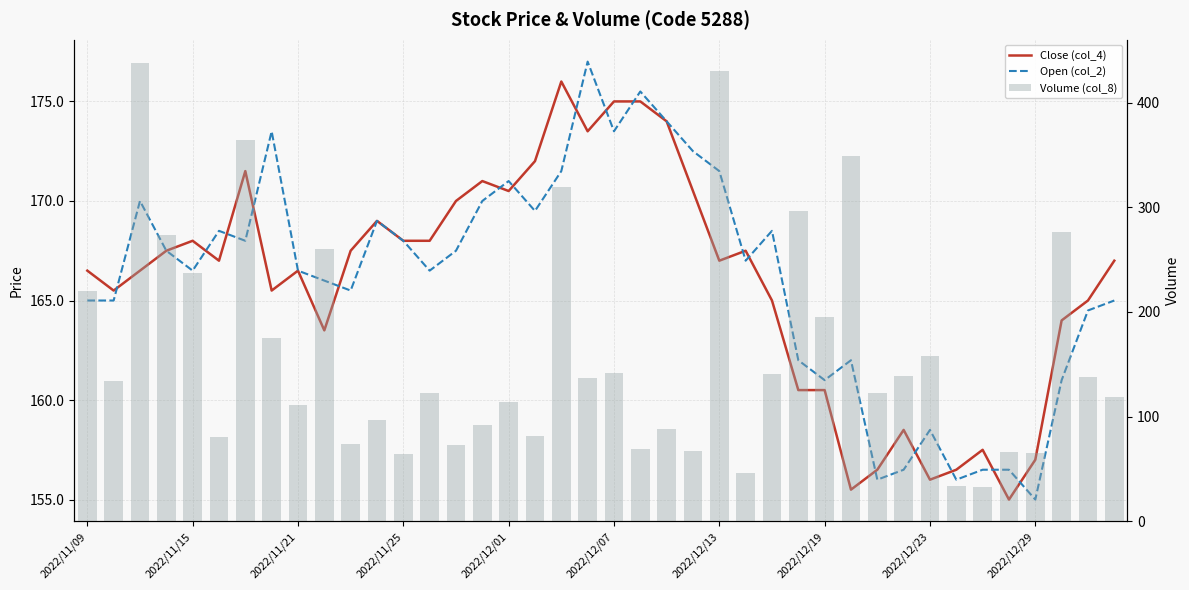

Reading left to right, transcribe all the data shown in this chart.

Close (col_4): 166.5	165.5	166.5	167.5	168.0	167.0	171.5	165.5	166.5	163.5	167.5	169.0	168.0	168.0	170.0	171.0	170.5	172.0	176.0	173.5	175.0	175.0	174.0	170.5	167.0	167.5	165.0	160.5	160.5	155.5	156.5	158.5	156.0	156.5	157.5	155.0	157.0	164.0	165.0	167.0
Open (col_2): 165.0	165.0	170.0	167.5	166.5	168.5	168.0	173.5	166.5	166.0	165.5	169.0	168.0	166.5	167.5	170.0	171.0	169.5	171.5	177.0	173.5	175.5	174.0	172.5	171.5	167.0	168.5	162.0	161.0	162.0	156.0	156.5	158.5	156.0	156.5	156.5	155.0	161.0	164.5	165.0
Volume (col_8): 220.0	134.0	438.0	273.1	237.1	81.0	364.1	175.3	111.1	260.5	74.3	97.0	64.0	122.2	73.2	92.1	114.1	82.1	319.1	137.2	141.5	69.0	88.0	67.2	430.2	46.0	141.2	296.7	195.1	349.3	123.1	139.0	157.7	34.0	32.5	66.7	65.2	276.1	138.1	119.2